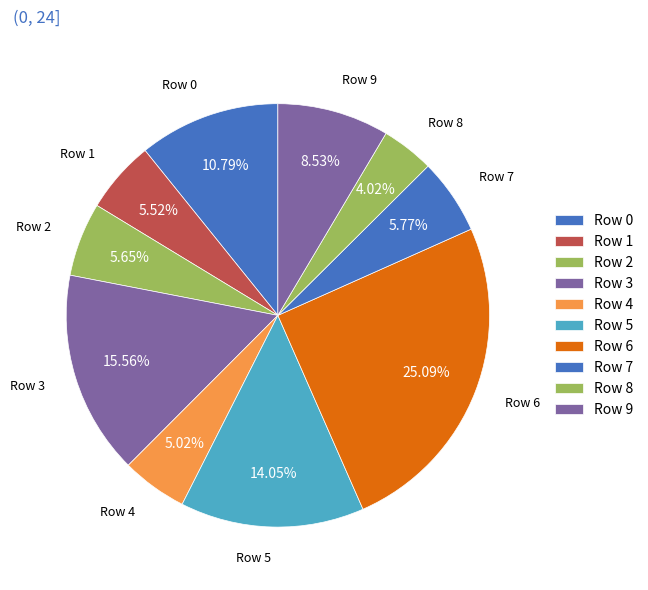

What is the ratio of the value at Row 2 to the value at Row 8?

1.4